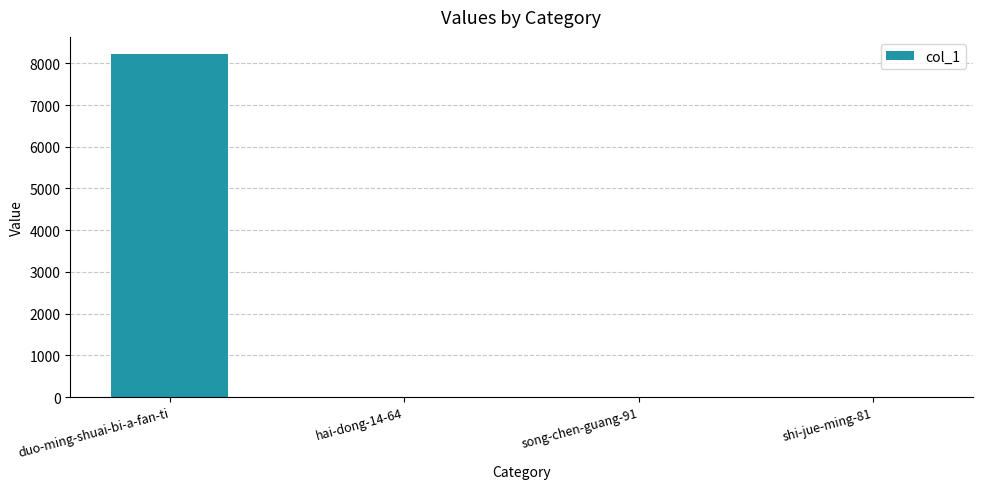

At which label does the data first exceed 11?

duo-ming-shuai-bi-a-fan-ti